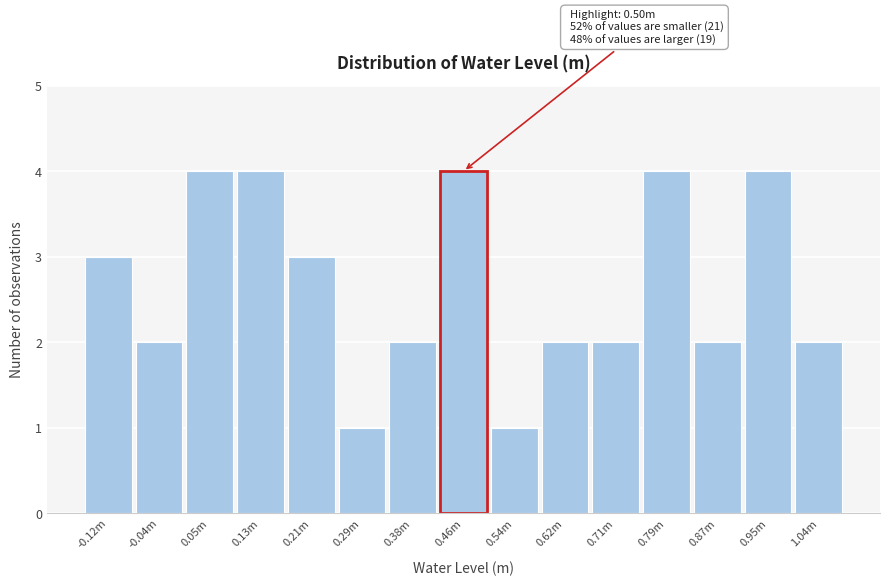

Reading left to right, transcribe all the data shown in this chart.

-0.12m=3	-0.04m=2	0.05m=4	0.13m=4	0.21m=3	0.29m=1	0.38m=2	0.46m=4	0.54m=1	0.62m=2	0.71m=2	0.79m=4	0.87m=2	0.95m=4	1.04m=2